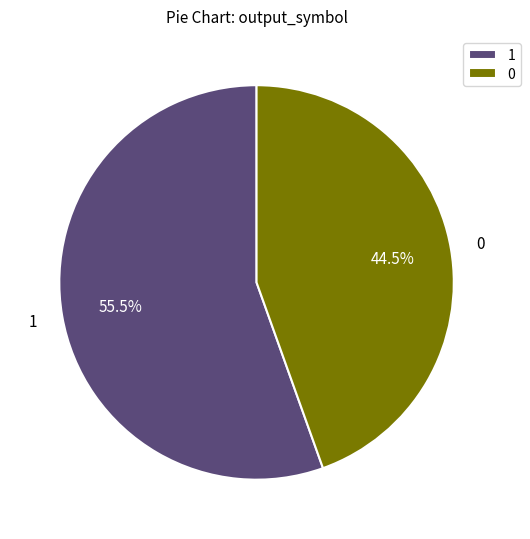

Count the number of slices in the pie.

2